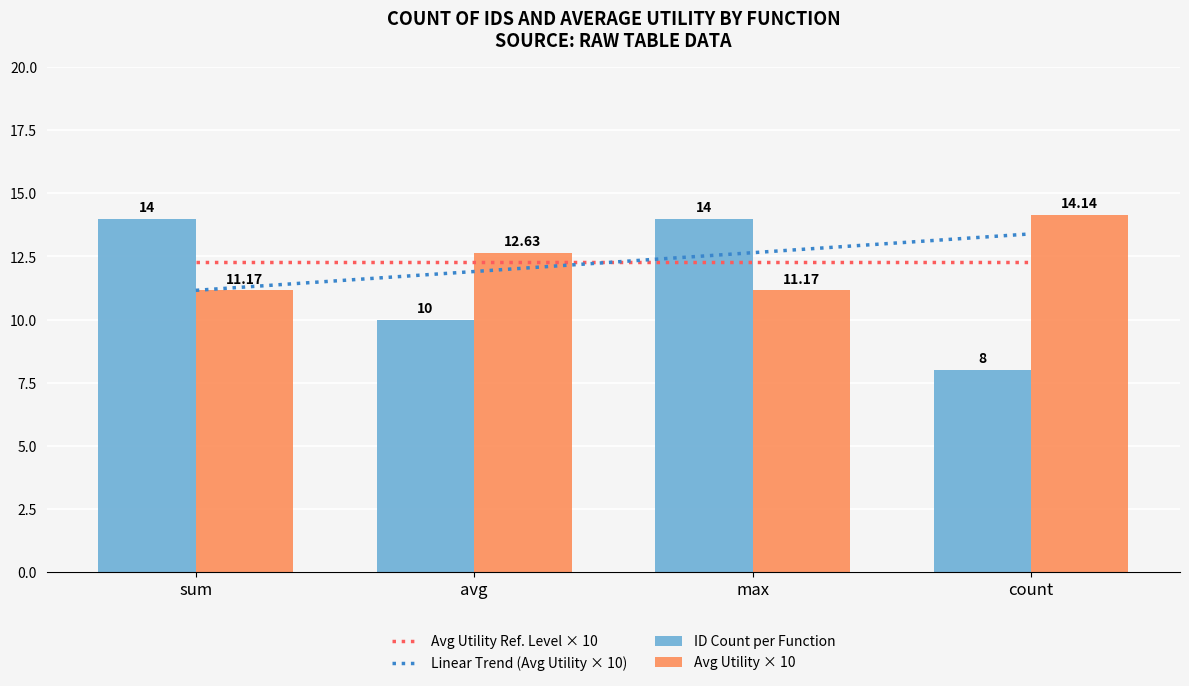

At which category is the sum across all series the highest?

max